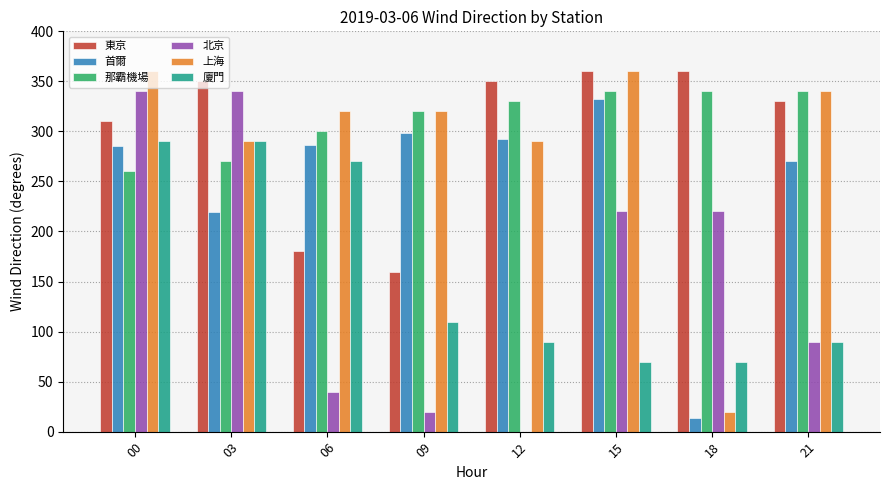

Is it true that 東京 equals 549 at 12?

False